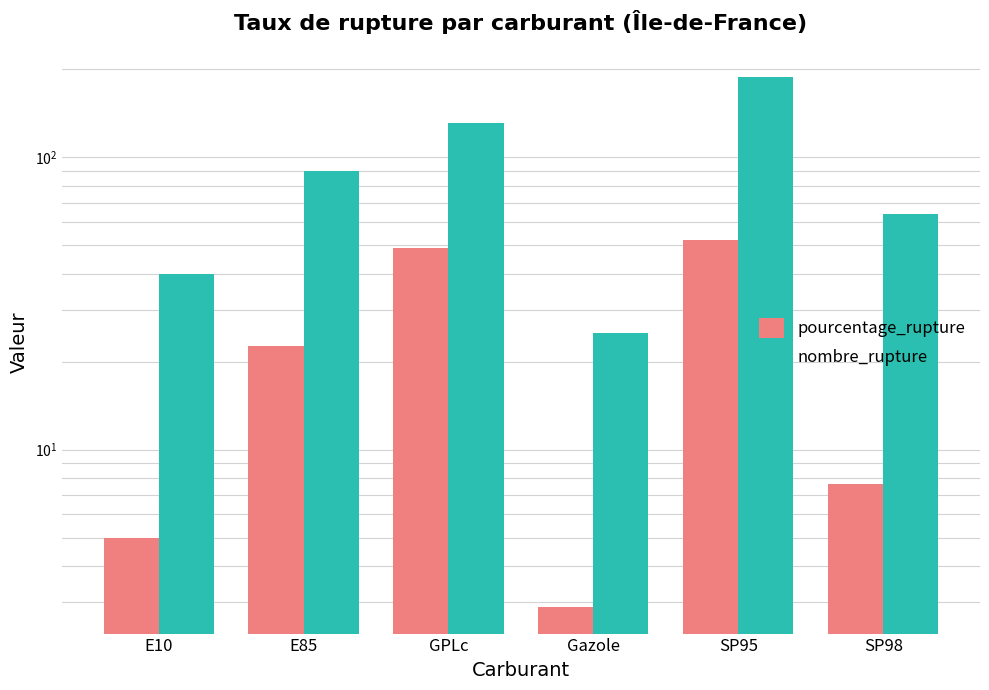

The nombre_rupture series shows 86.0 at SP98. True or false?

False